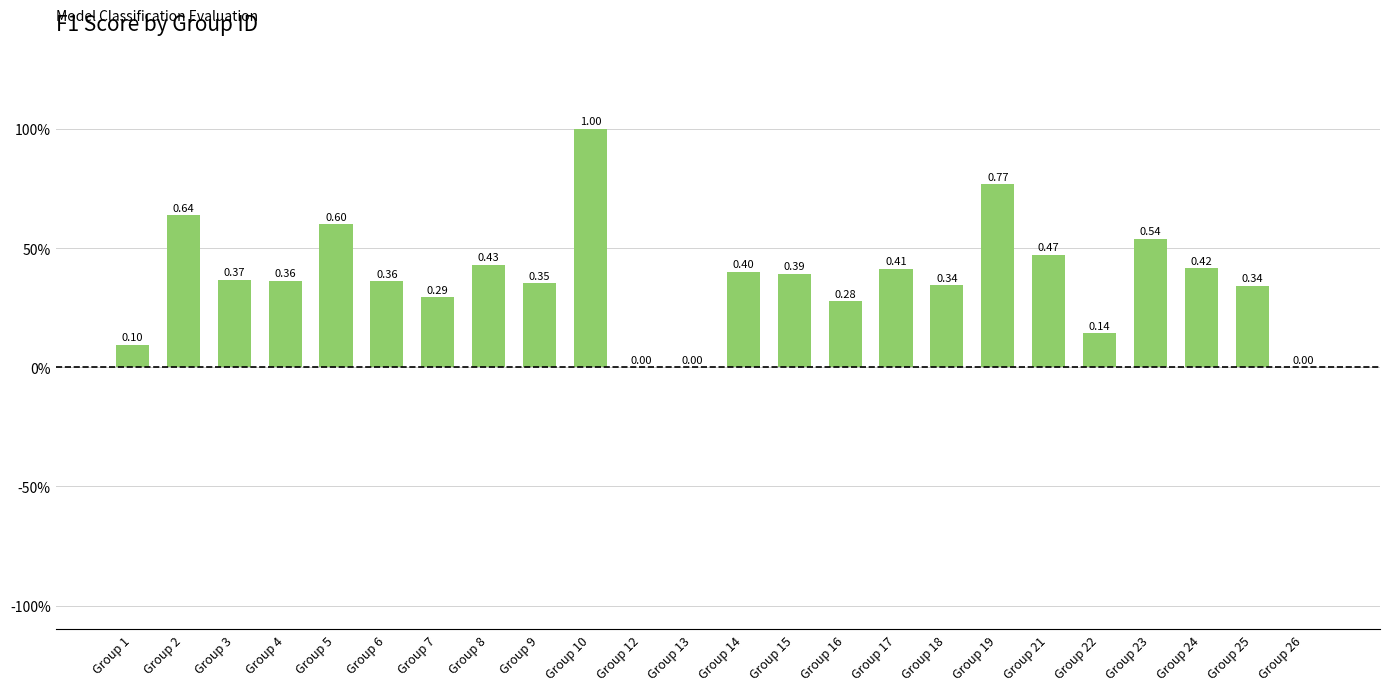

At which category does the chart reach its minimum across all series?

Group 12